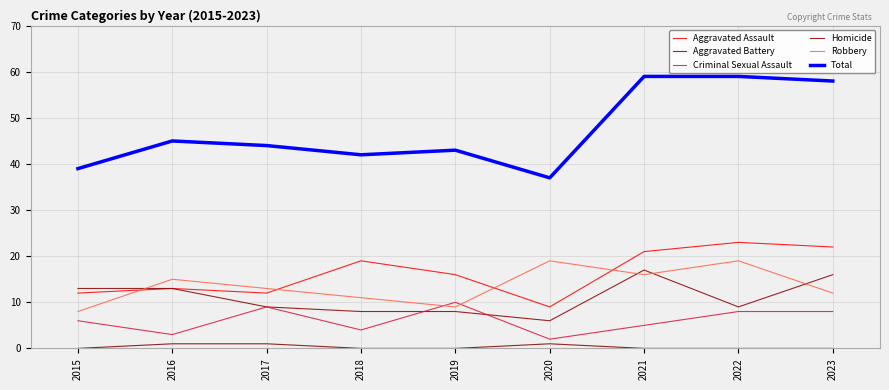

Does the chart have visible grid lines?

Yes